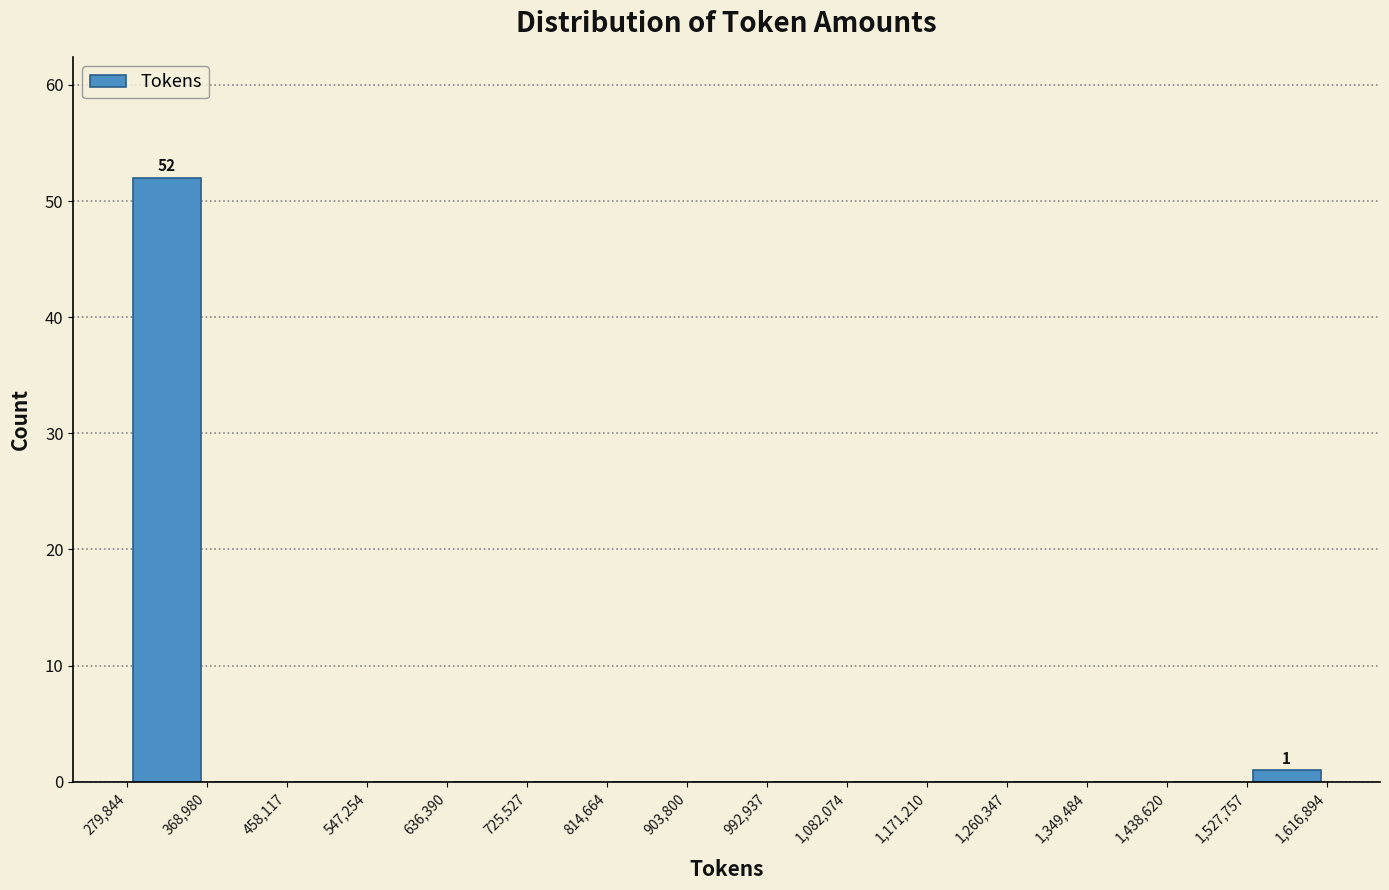

Over which range of the x-axis is the bar tallest?

279,844 to 368,980